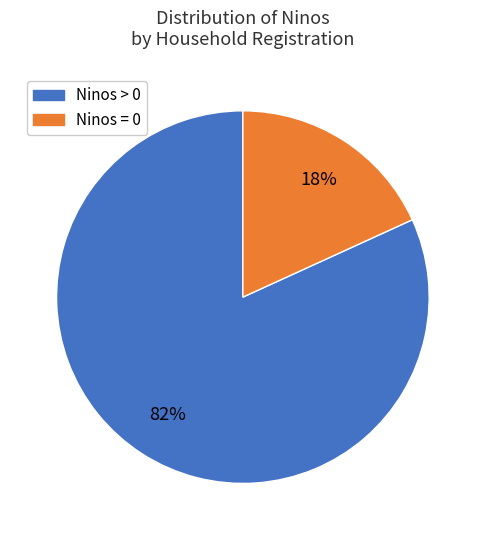

How many segments does this pie chart have?

2